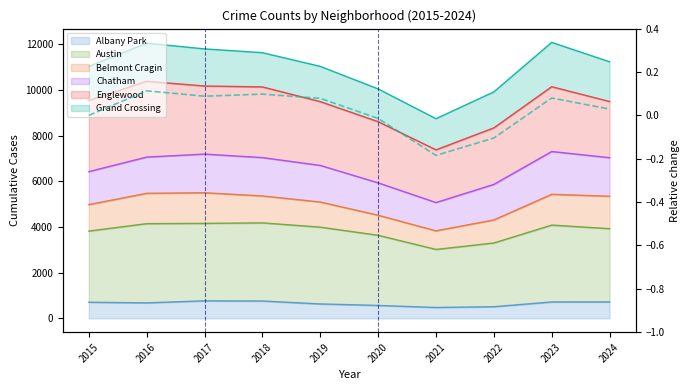

What is the change in value from 2020 to 2023?

+0.1